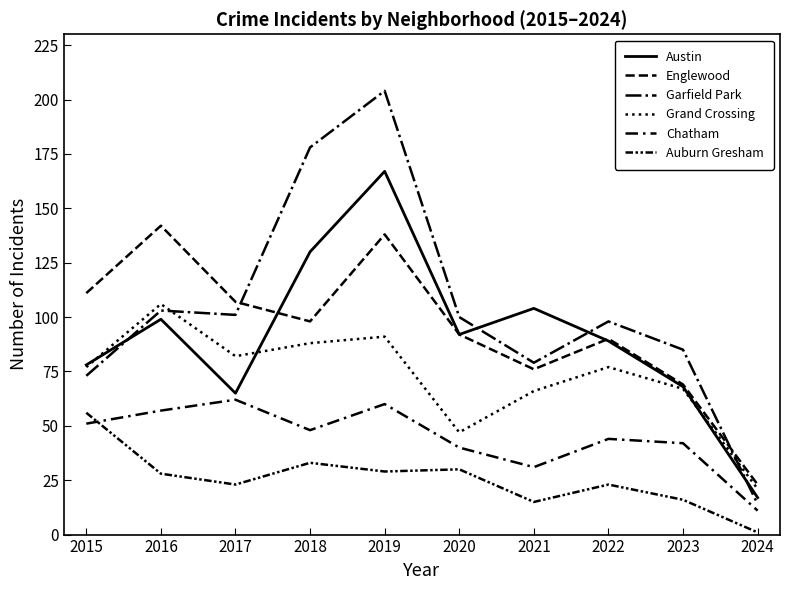

Does the chart display data point markers on the line(s)?

No